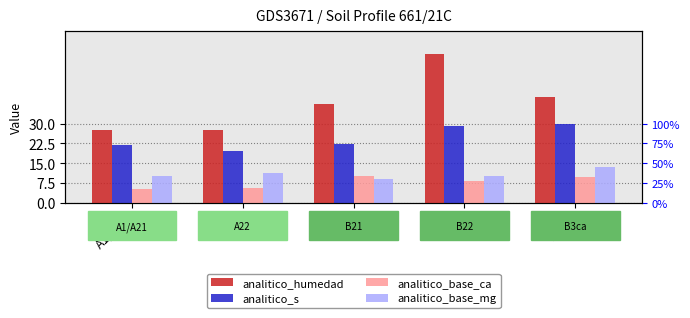

At how many categories does at least one series exceed 26?

5